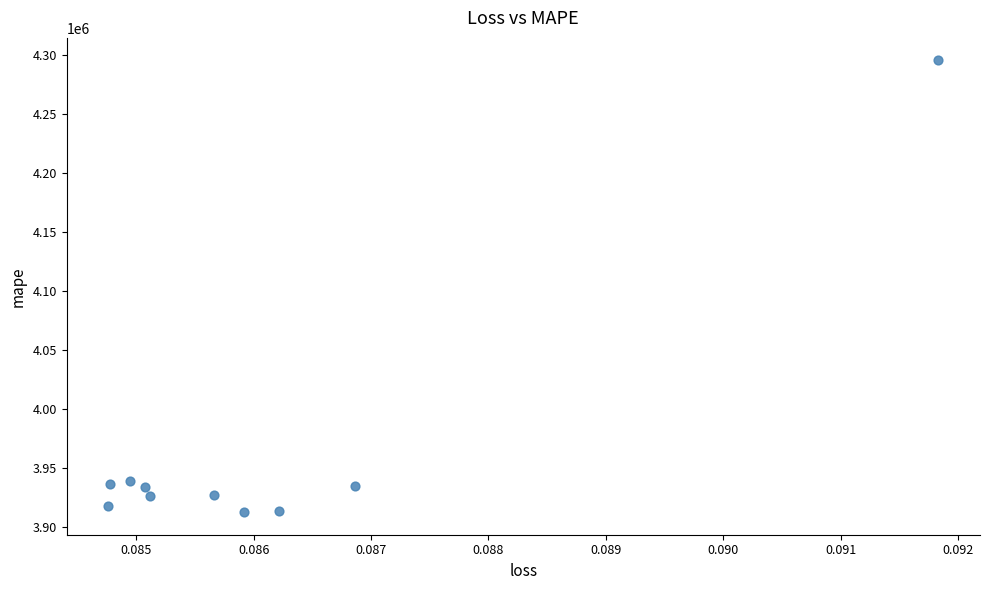

What is the average Y value?

3963639.6